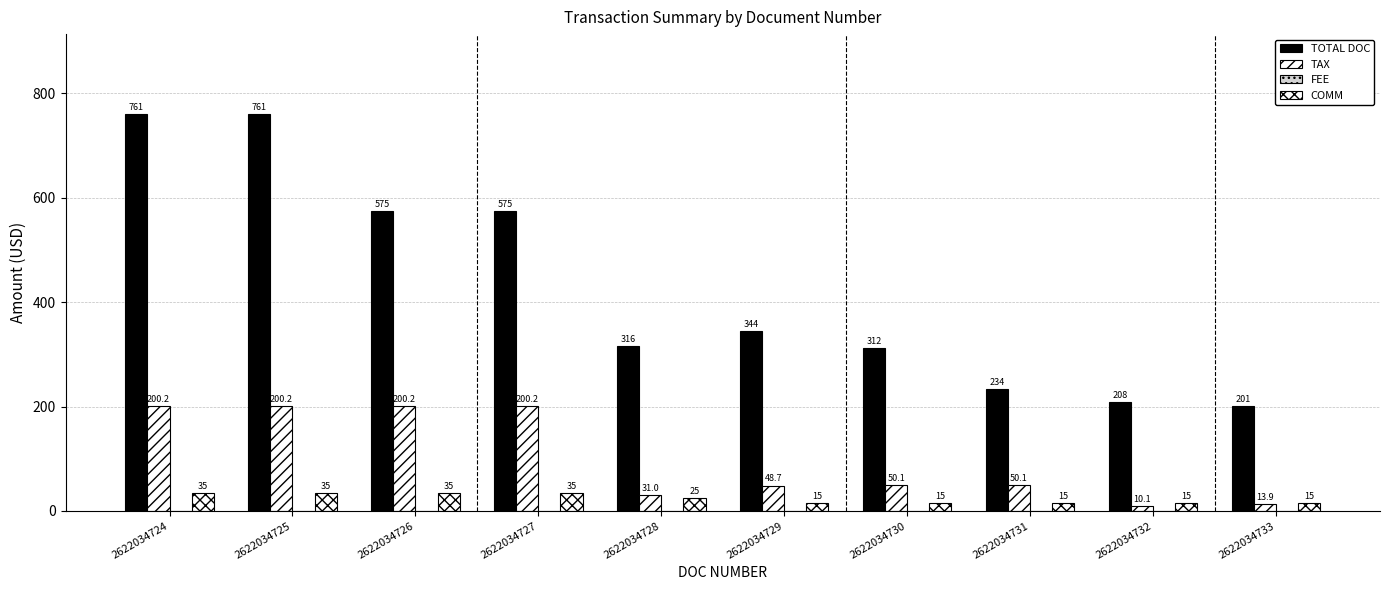

Between 2622034724 and 2622034725, which series saw the biggest shift?

TOTAL DOC